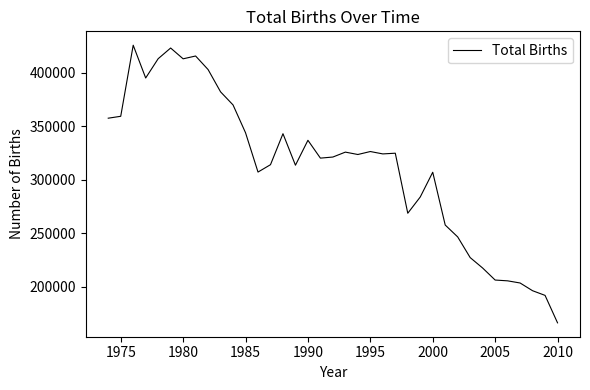

What is the maximum value shown in the chart?

425886